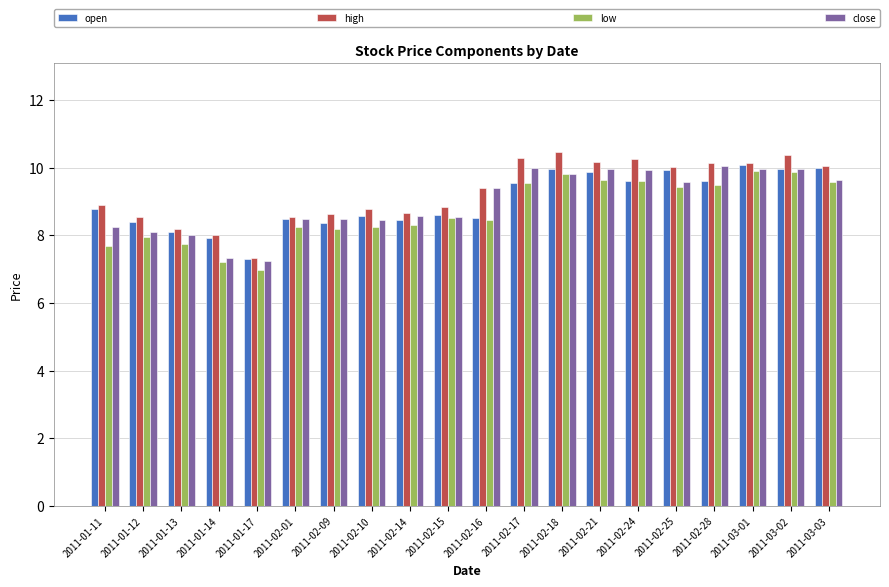

At which label is low closest to 8?

2011-01-12